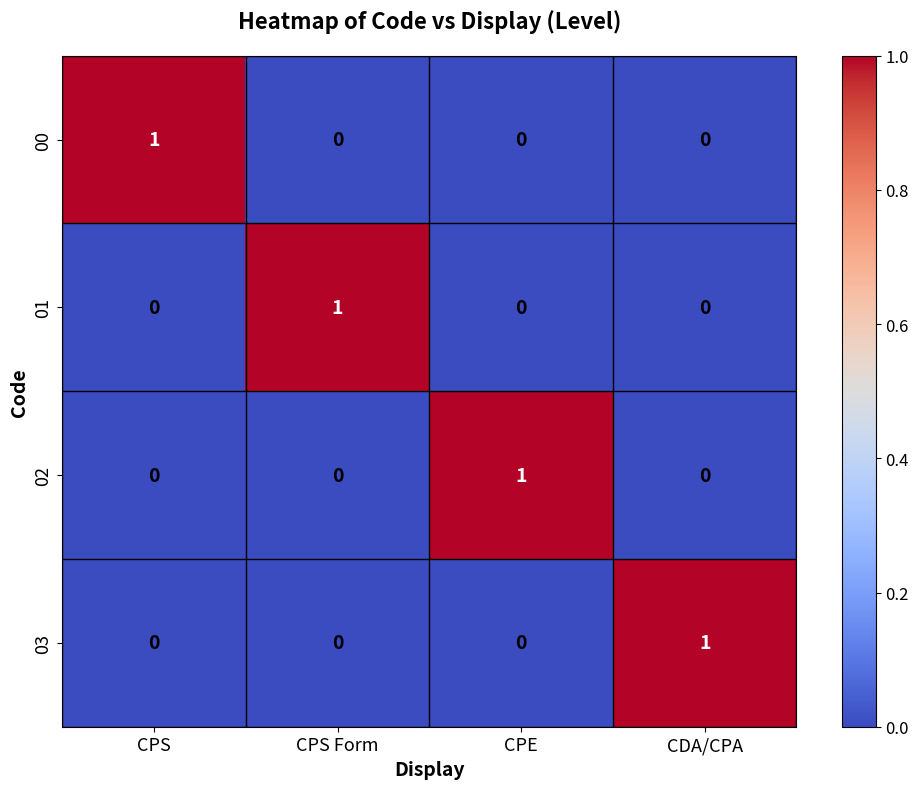

Is it true that 01 equals 0 at CPE?

True